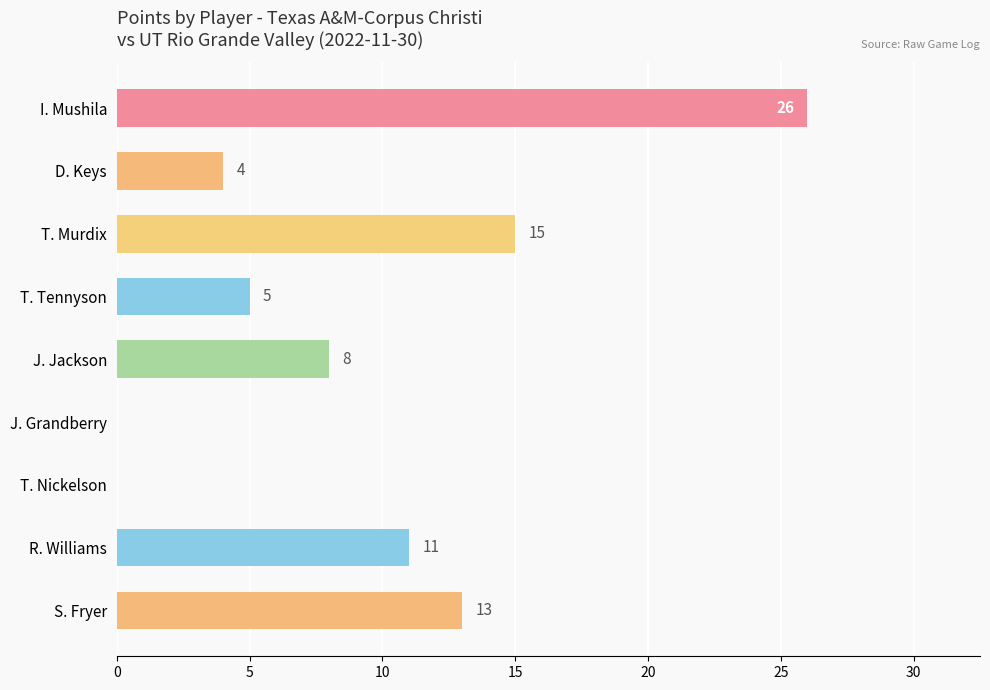

Which has a higher value, J. Grandberry or I. Mushila?

I. Mushila